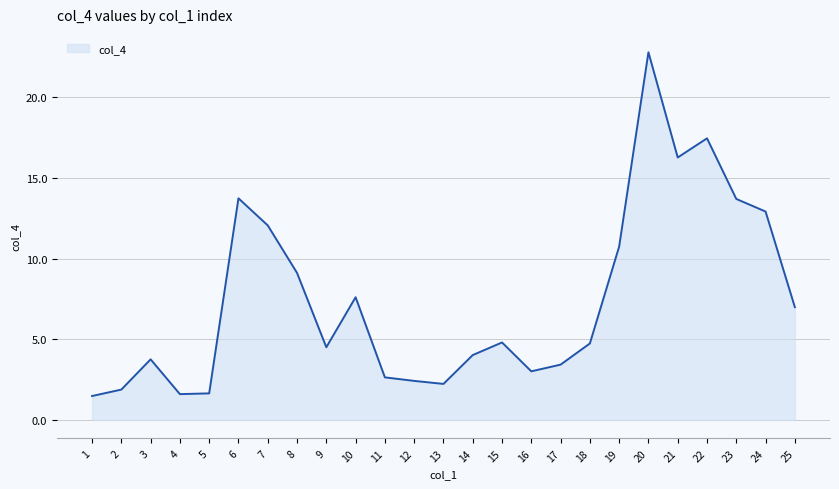

What is the difference between the maximum and minimum values?

21.3